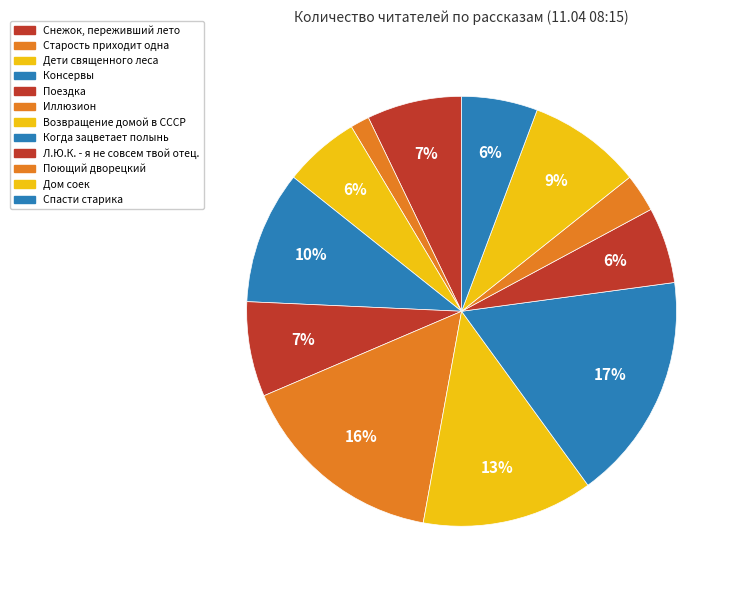

To the nearest percent, what is the average slice percentage?

8%